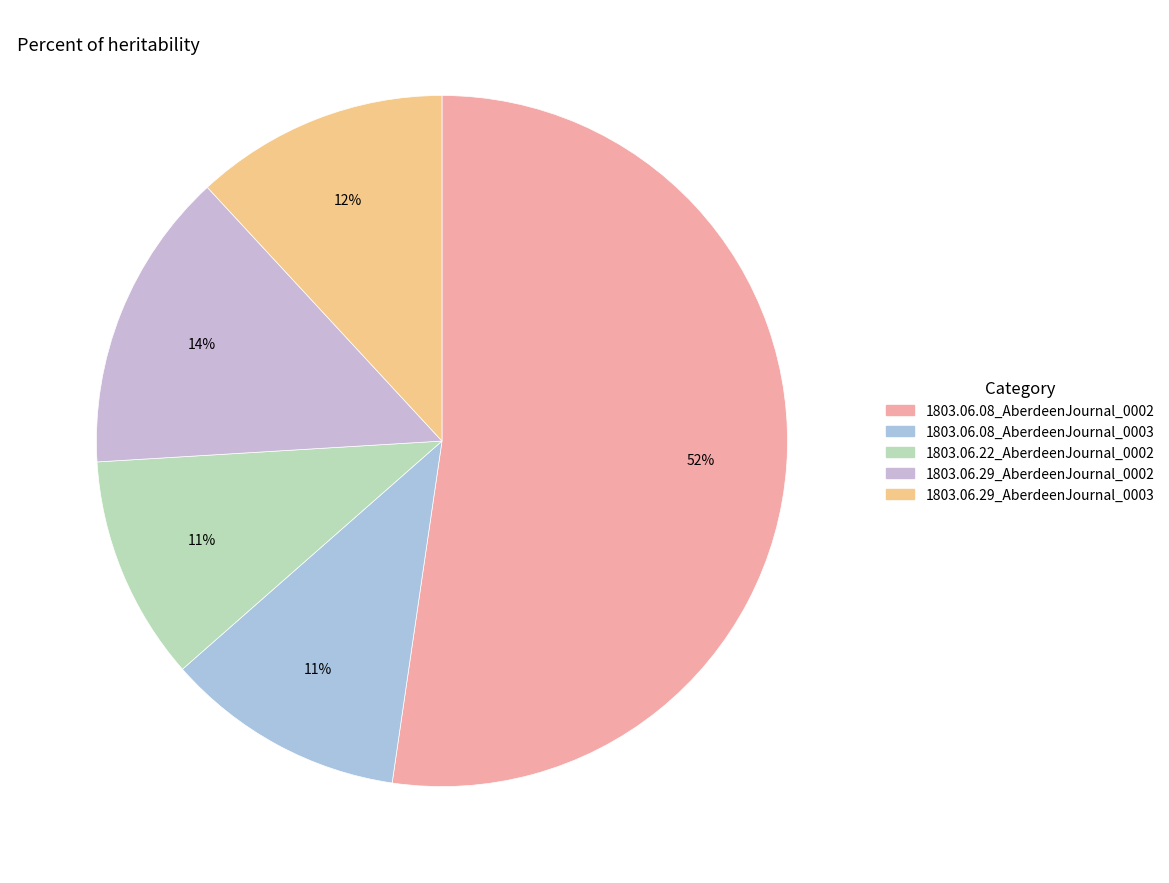

Is it true that 1803.06.08_AberdeenJournal_0003 is 11% of the pie?

True